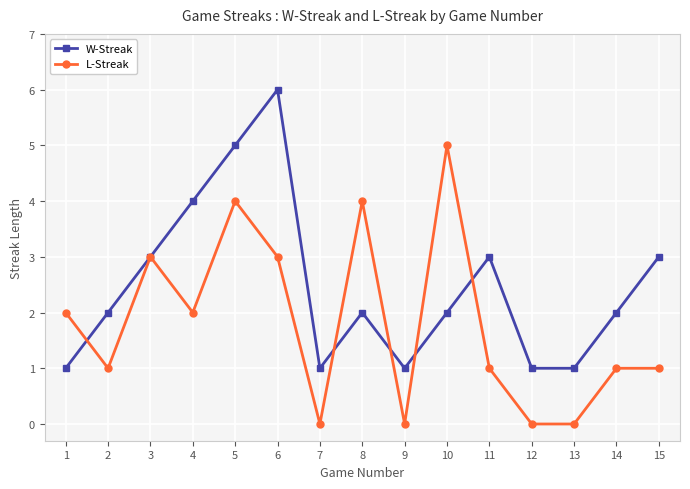

True or false: W-Streak has more than 1 interior local peaks.

True